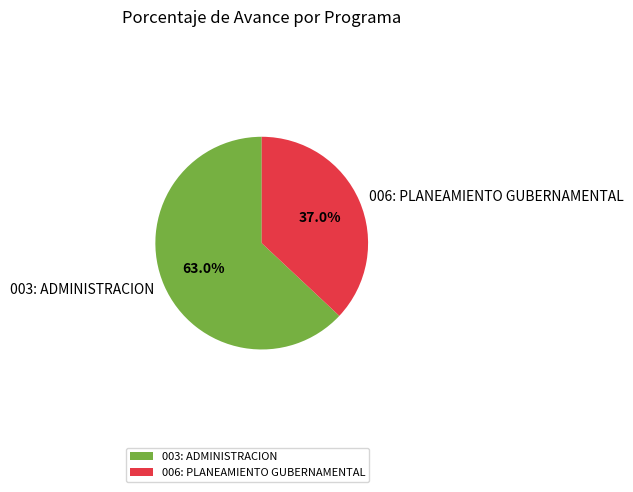

Which slice is the largest?

003: ADMINISTRACION